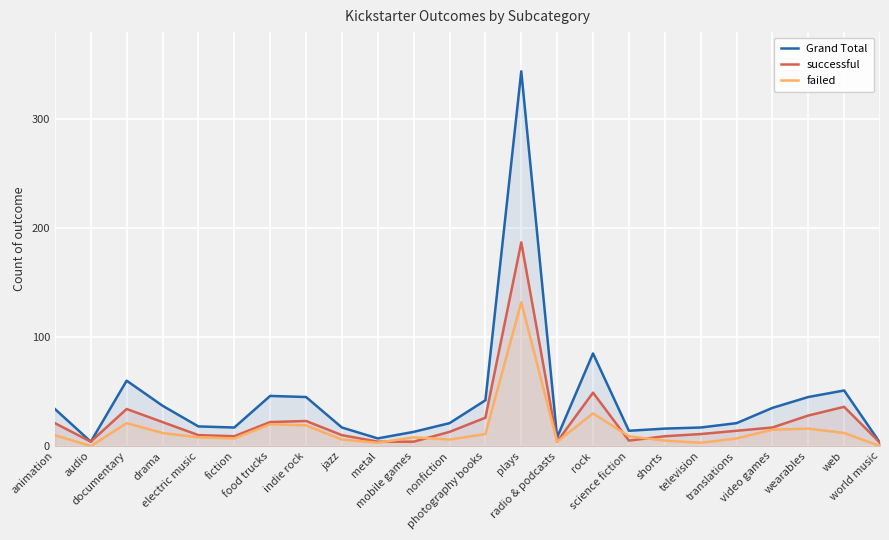

Is the value of successful at photography books greater than the value of failed at shorts?

Yes